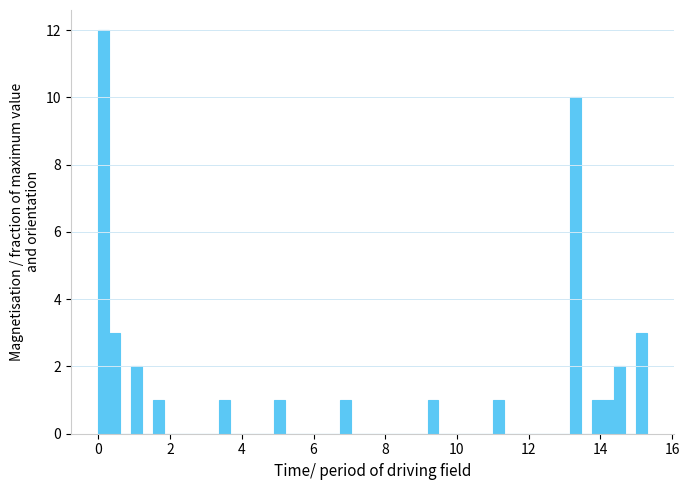

Read against the x-axis, roughly where is the centre of the tallest bar?

0.2